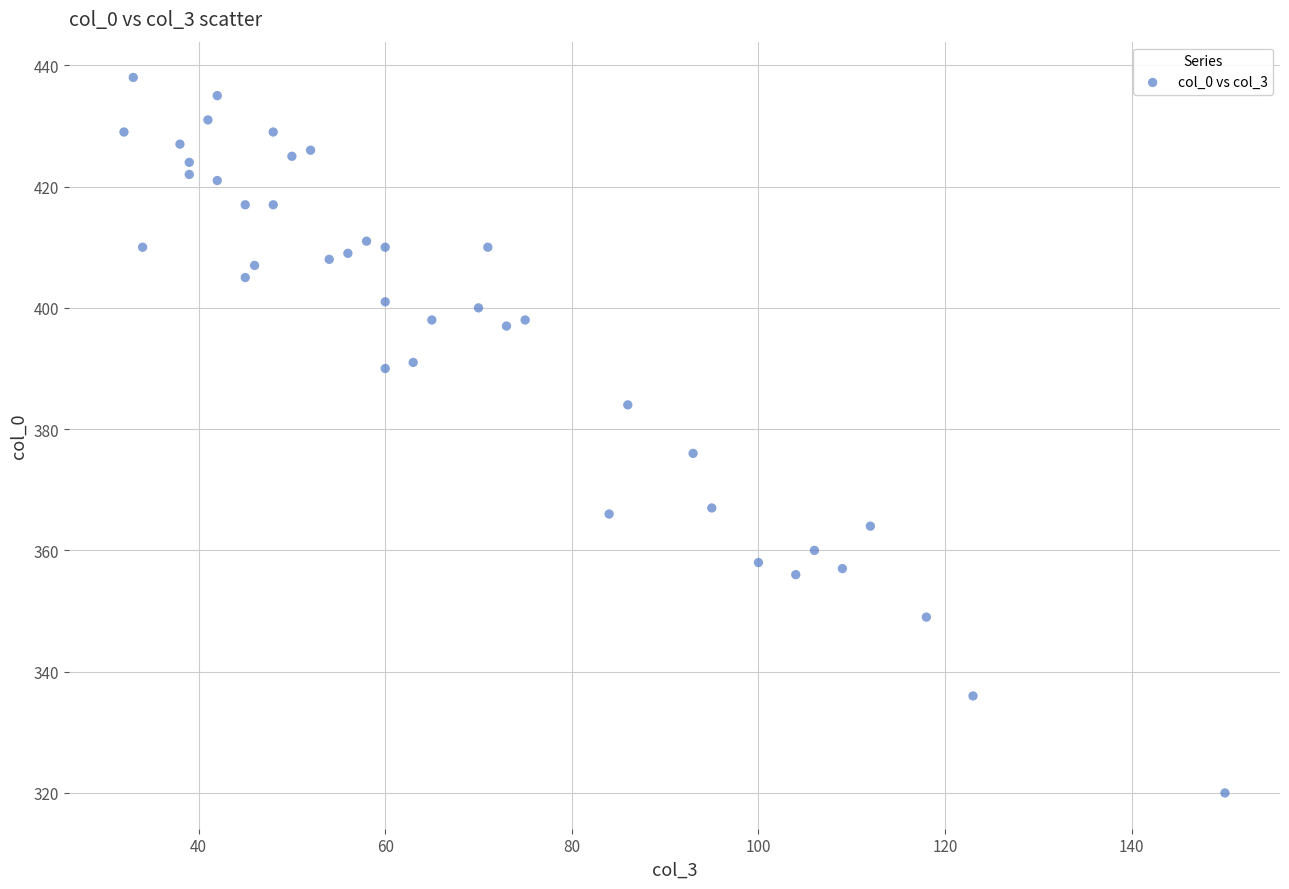

What Y value in the scatter plot is closest to 379?

376